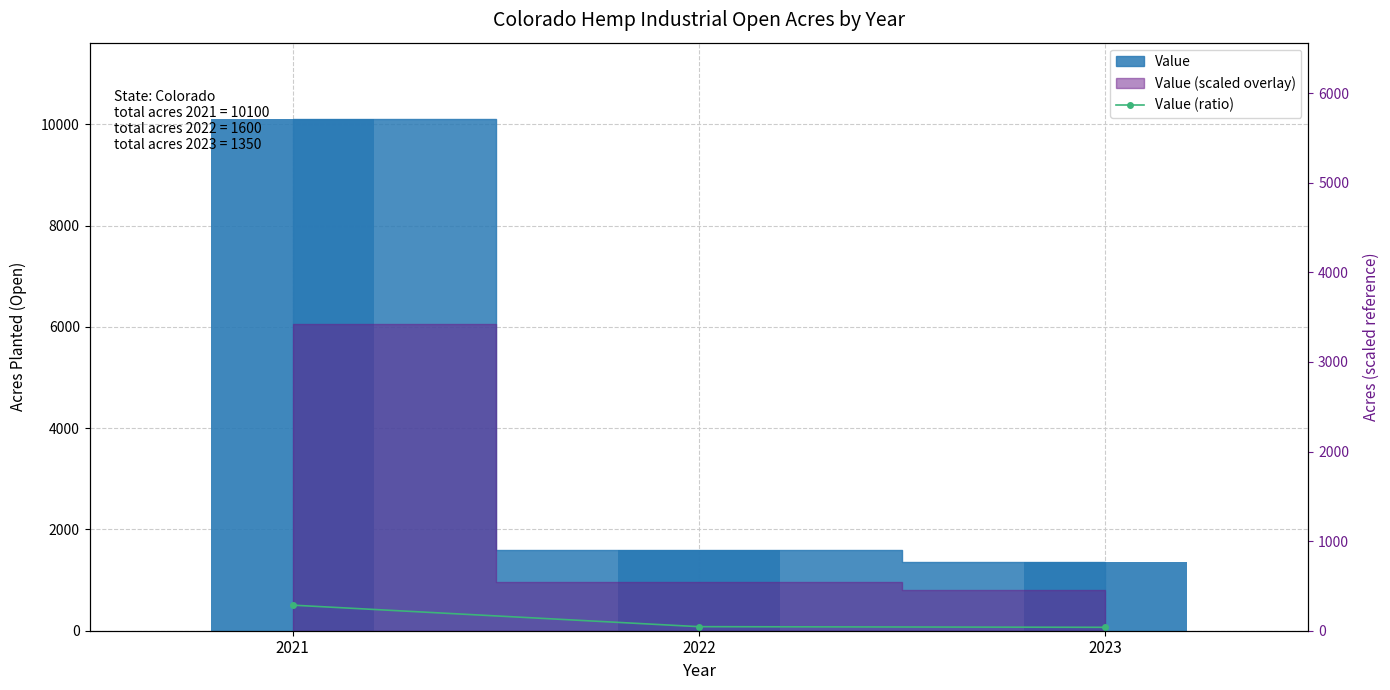

Reading right to left, what are all the values shown in this chart?

2023=67.5	2022=80.0	2021=505.0